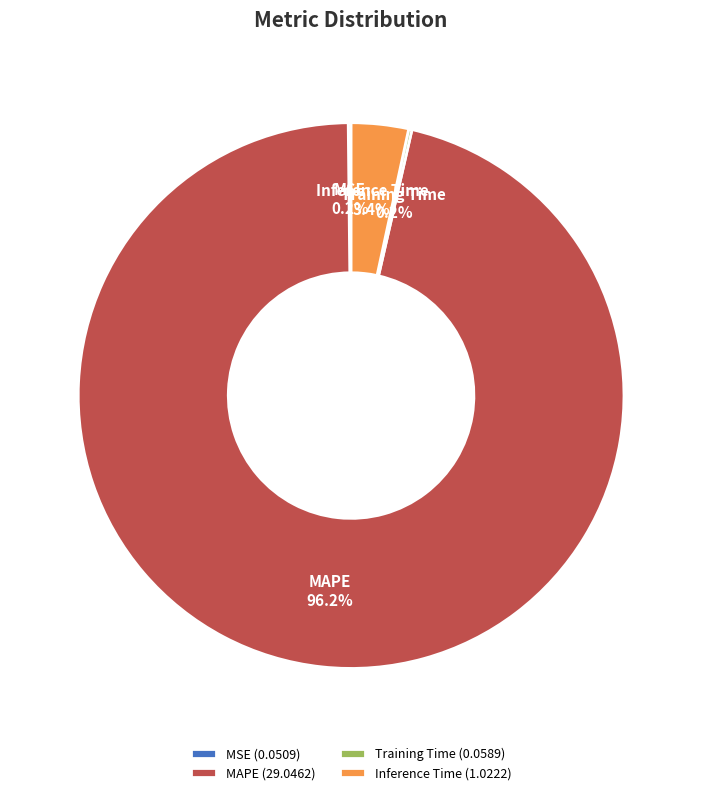

What percentage is the Inference Time slice, to the nearest percent?

3%